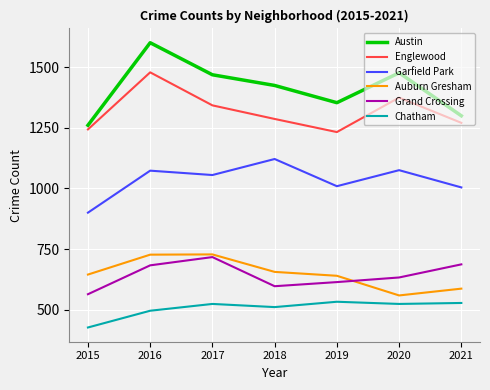

At which category does the chart reach its peak across all series?

2016